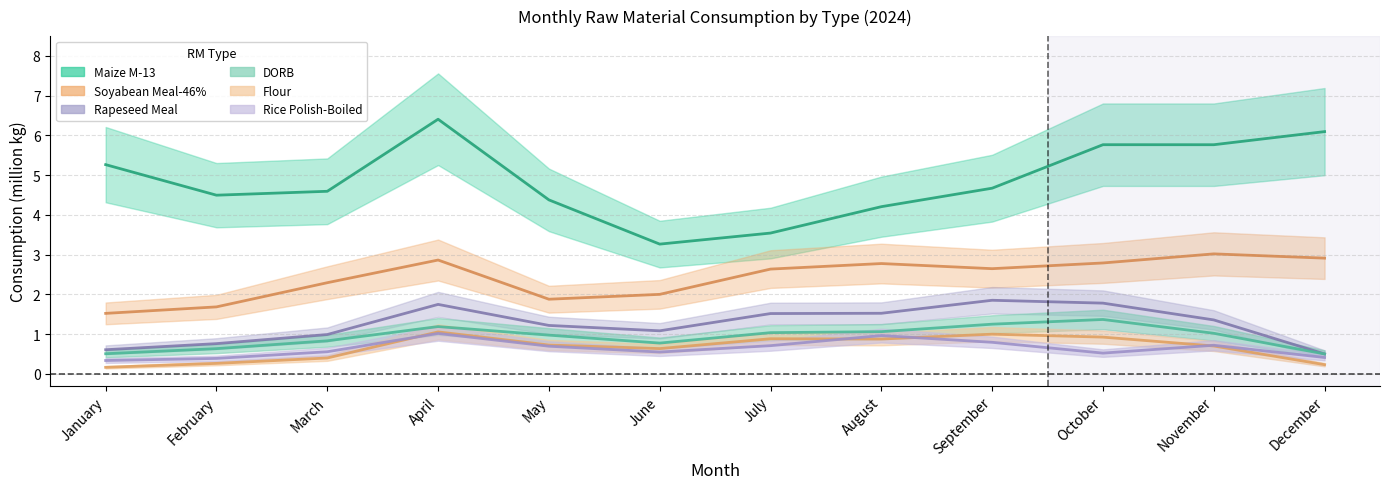

True or false: Soyabean Meal-46% and Rice Polish-Boiled cross at least once.

False